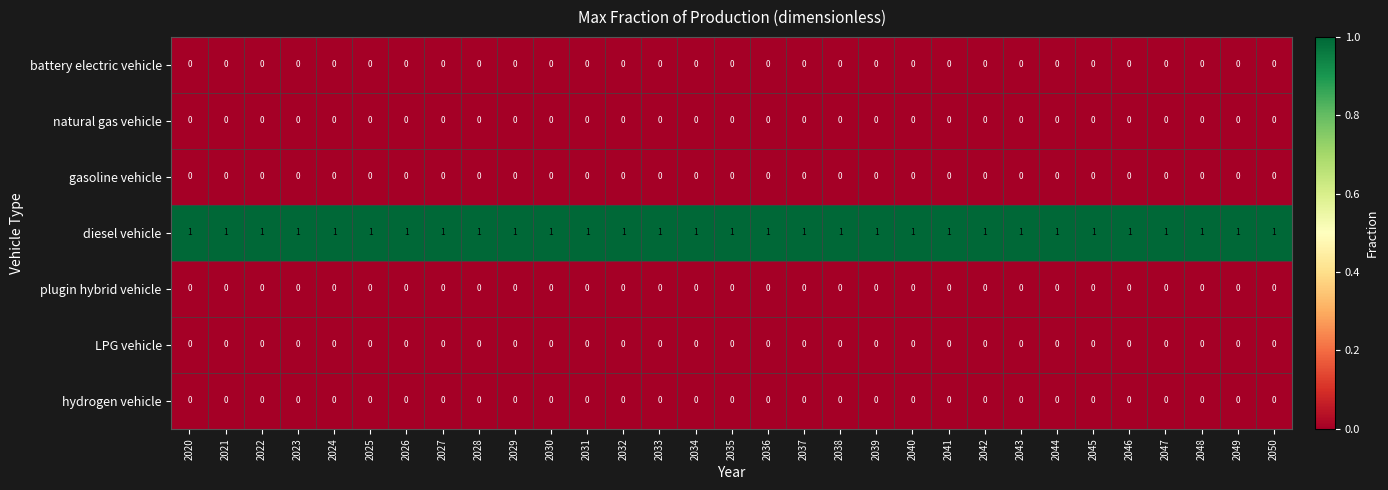

At how many categories does at least one series exceed 0?

31